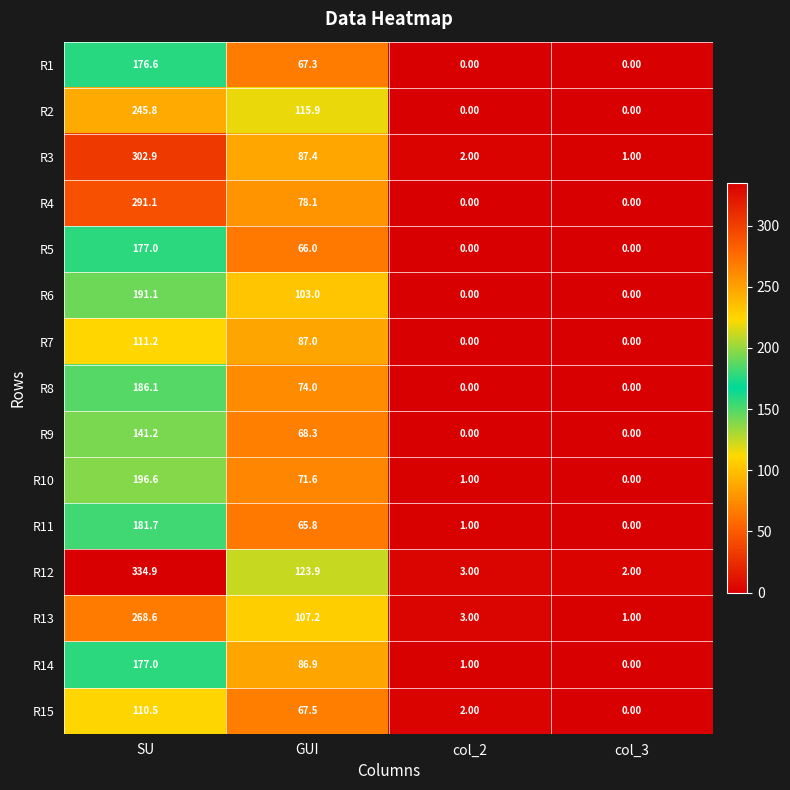

Which series has the largest range (max minus min)?

R12